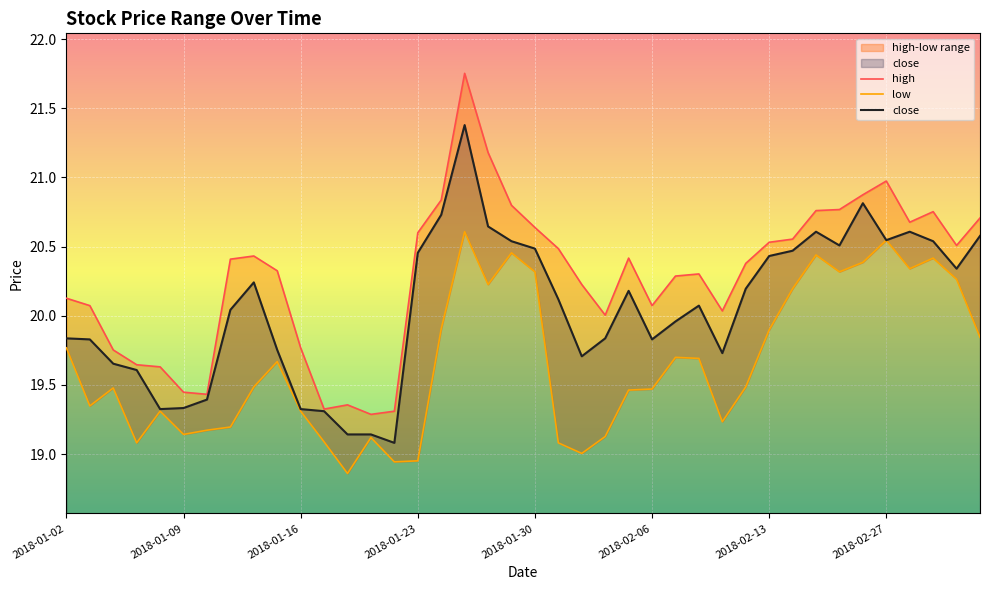

List the series in order of their overall mean, lowest first.

low, close, high